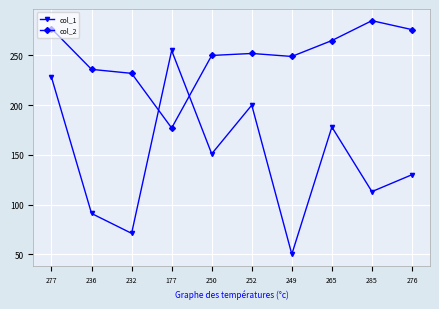

At how many categories does at least one series exceed 153?

10